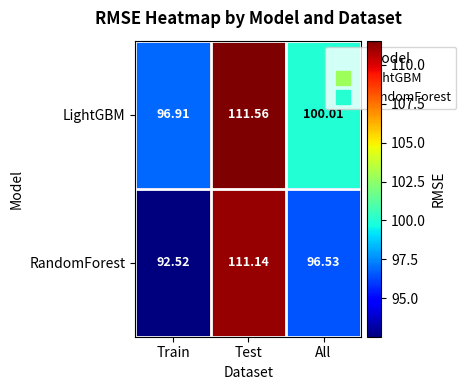

At which label is RandomForest closest to 101?

All